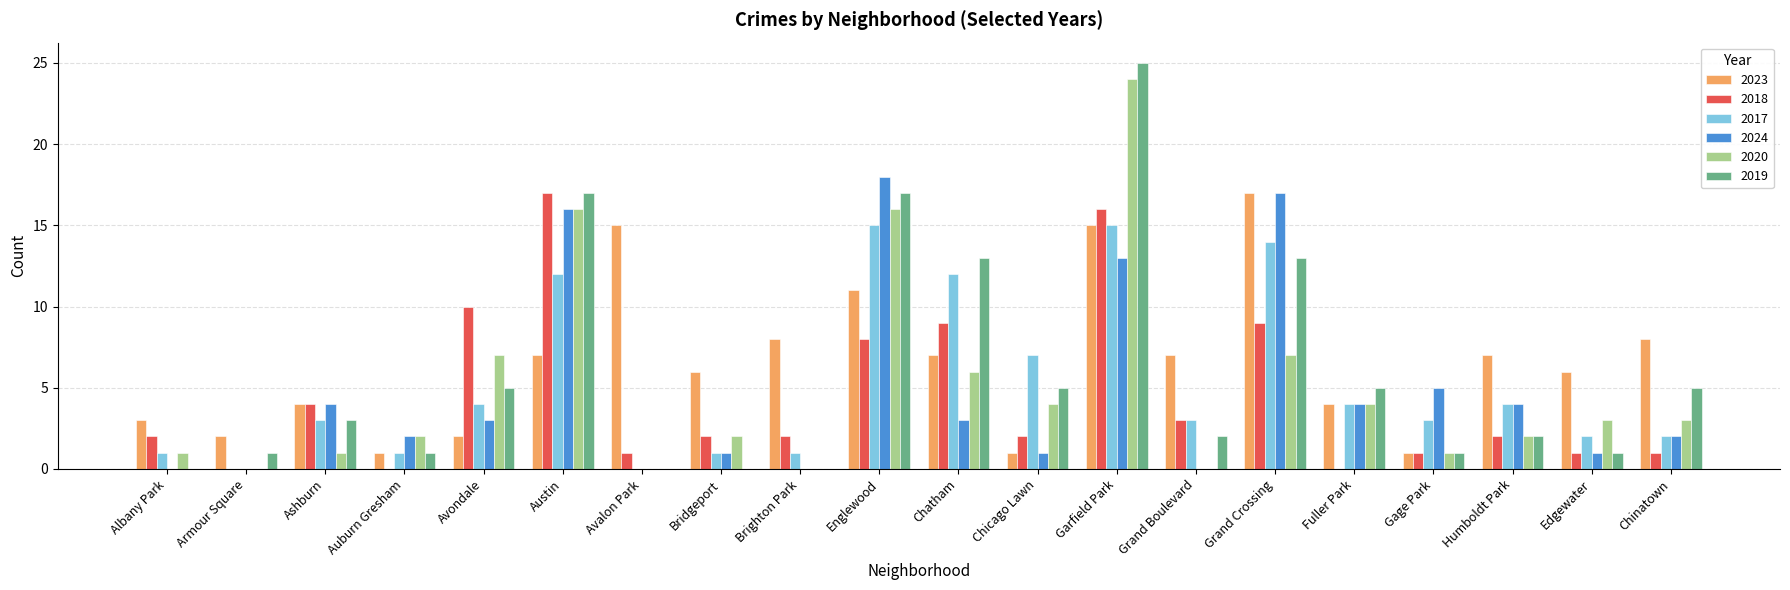

Between Armour Square and Austin, which series saw the biggest shift?

2018